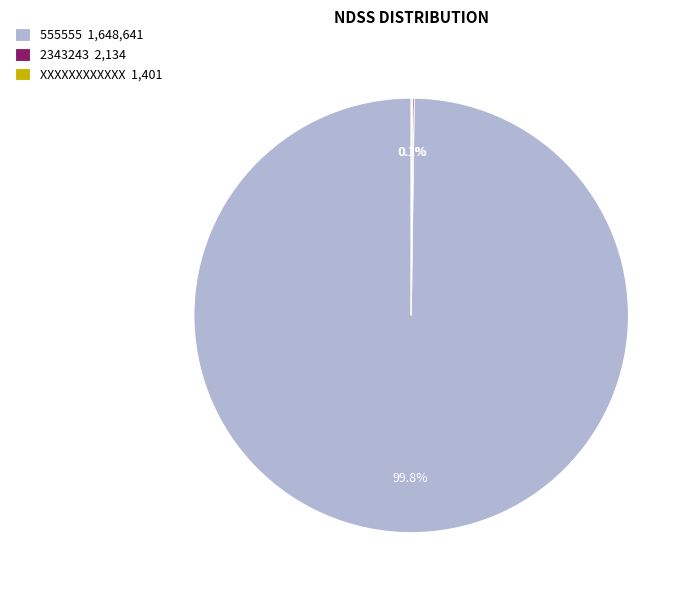

Does any single category account for the majority?

Yes